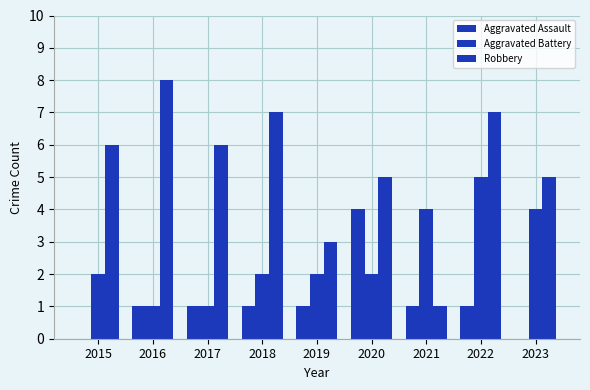

Reading right to left, transcribe all the data shown in this chart.

Aggravated Assault: 2023=0	2022=1	2021=1	2020=4	2019=1	2018=1	2017=1	2016=1	2015=0
Aggravated Battery: 2023=4	2022=5	2021=4	2020=2	2019=2	2018=2	2017=1	2016=1	2015=2
Robbery: 2023=5	2022=7	2021=1	2020=5	2019=3	2018=7	2017=6	2016=8	2015=6